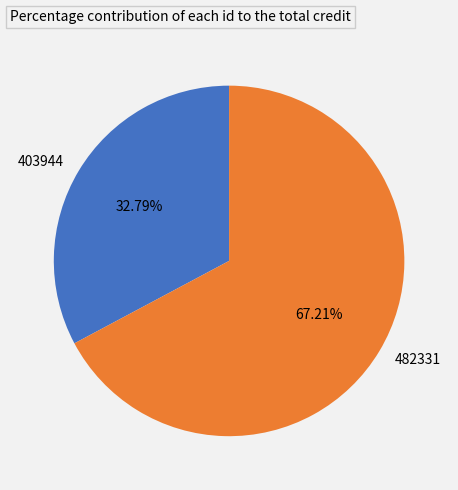

Which category has the smallest portion of the pie?

403944